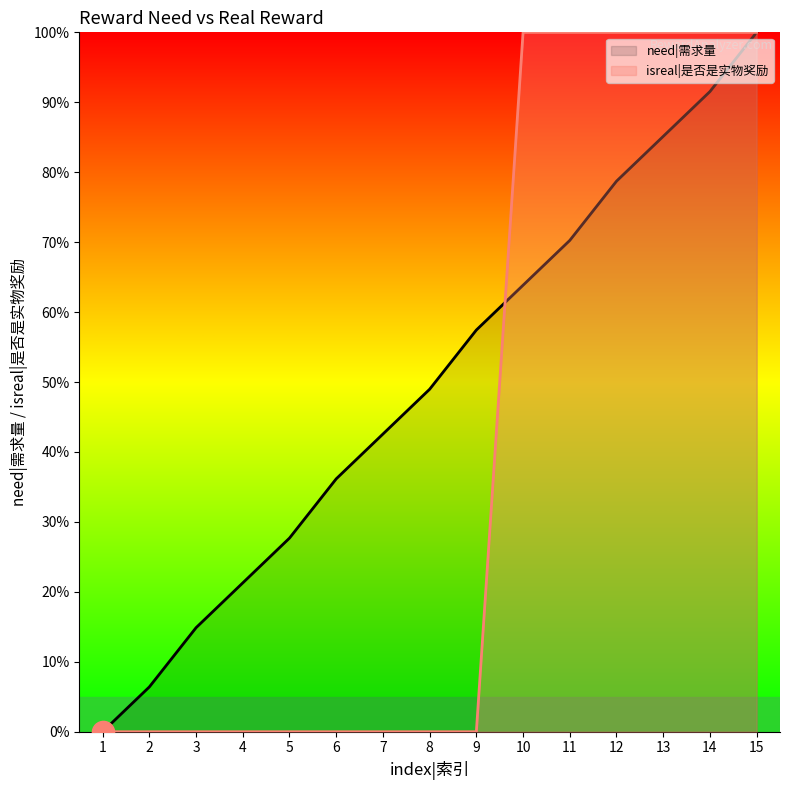

True or false: need|需求量 and isreal|是否是实物奖励 intersect in this chart.

True